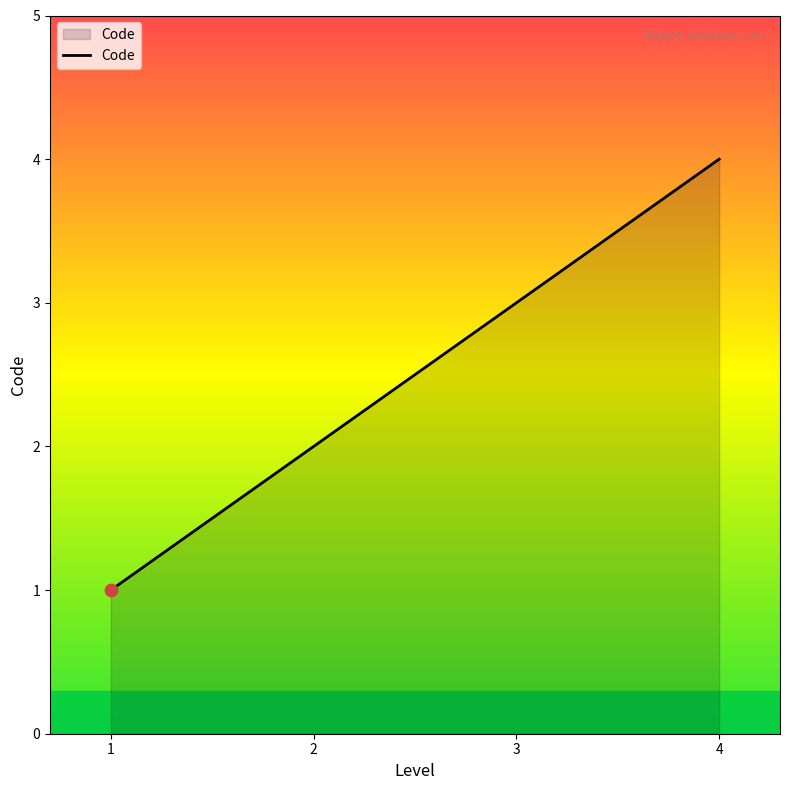

What is the change in value from 1 to 4?

+3